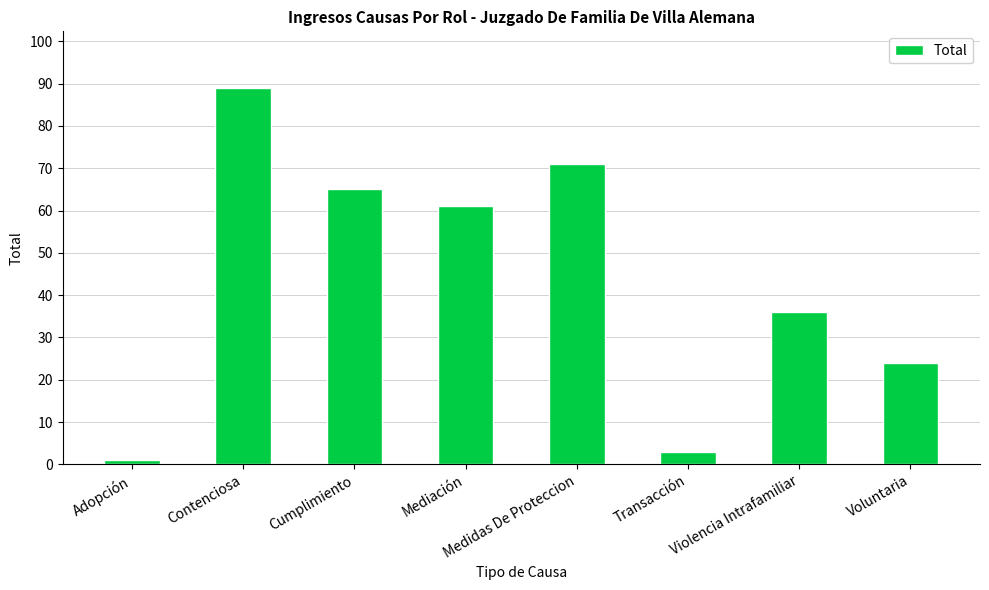

What is the greatest value displayed?

89